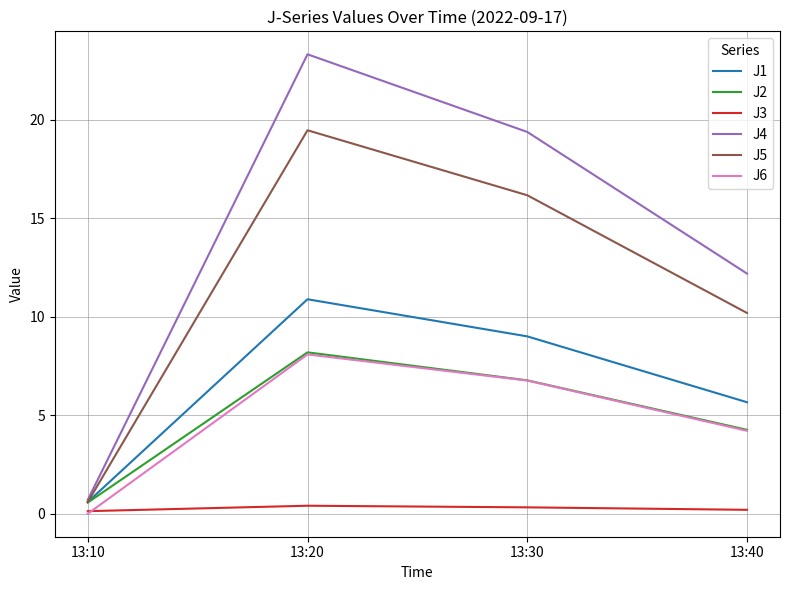

Which series has the largest range (max minus min)?

J4